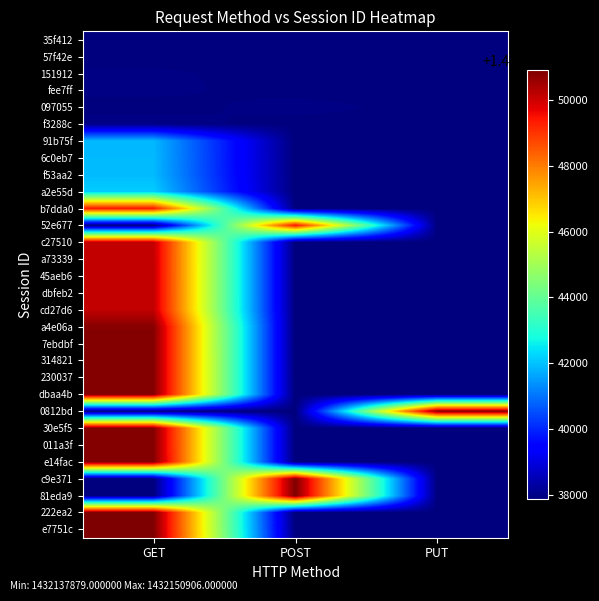

What is the maximum value shown in the chart?

1432150906